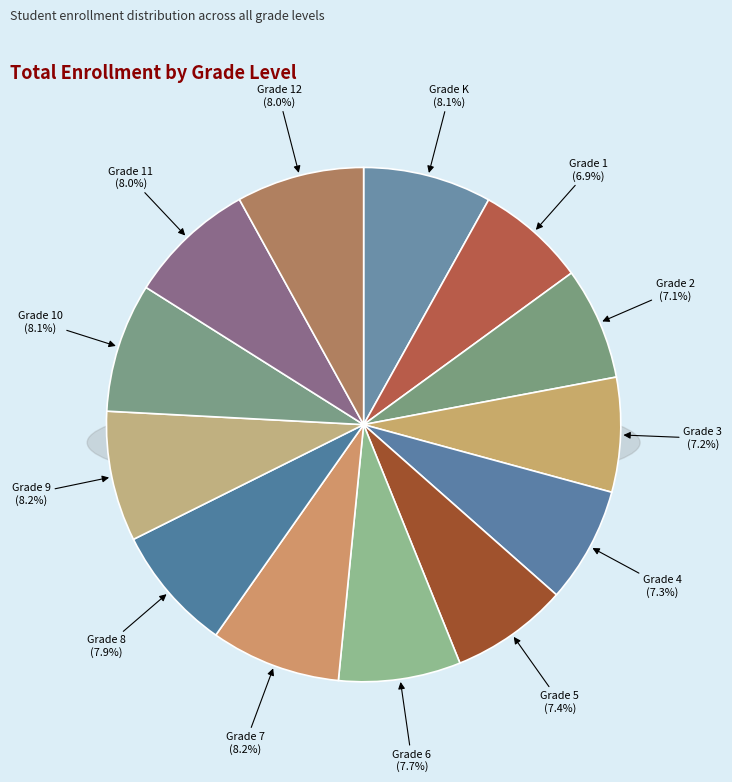

Which slice is the largest?

Grade 9